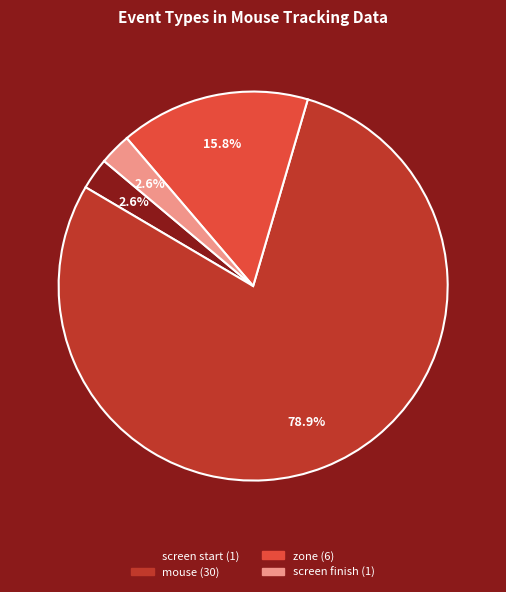

Is there any slice that represents more than half of the pie?

Yes